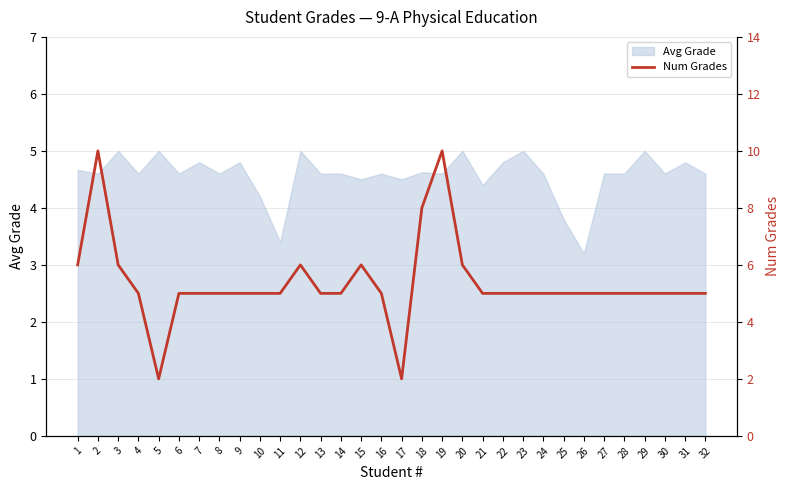

How many lines are shown in the chart?

1